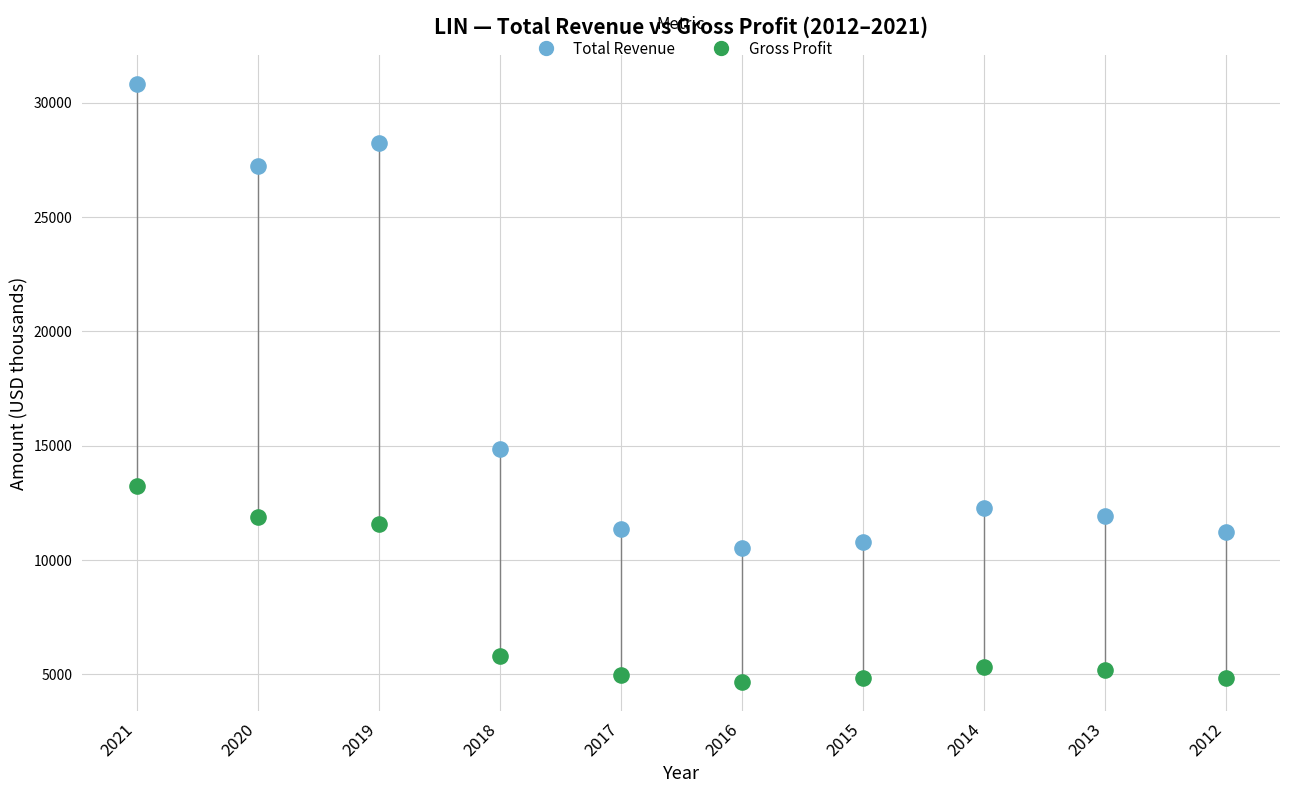

Which series reaches the maximum Y coordinate?

Total Revenue